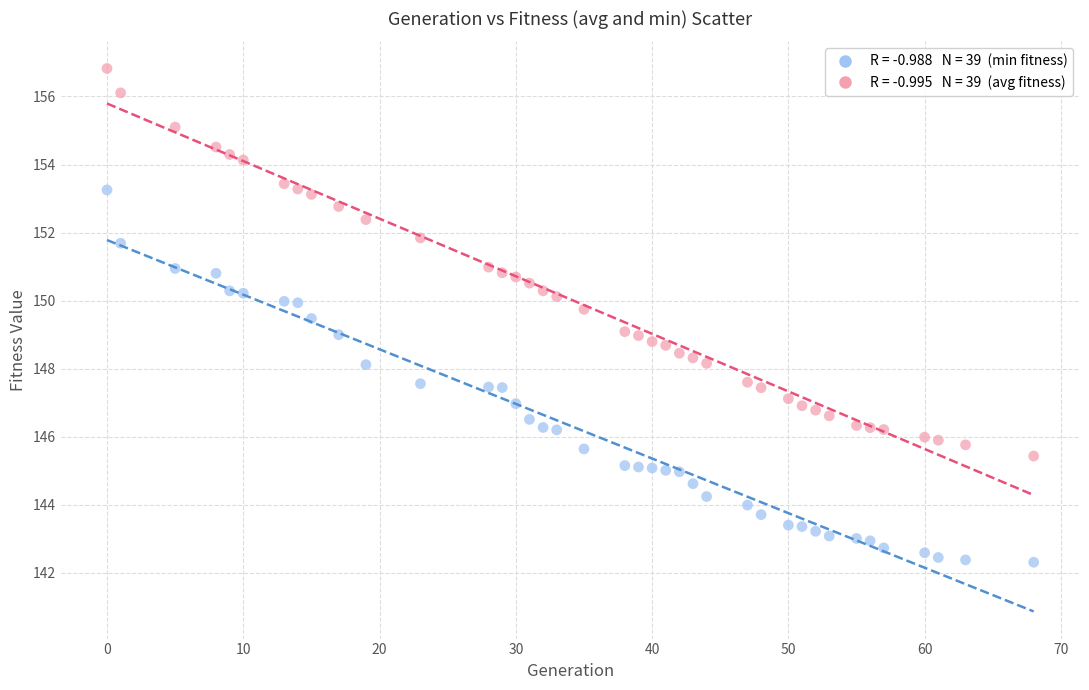

Across all data points, what is the range of X values (max minus min)?

68.0